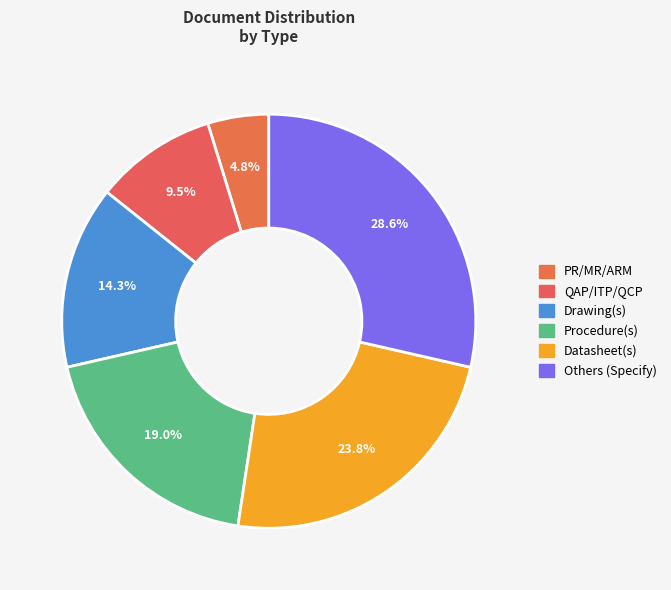

What portion of the pie excludes Drawing(s)?

85.7%